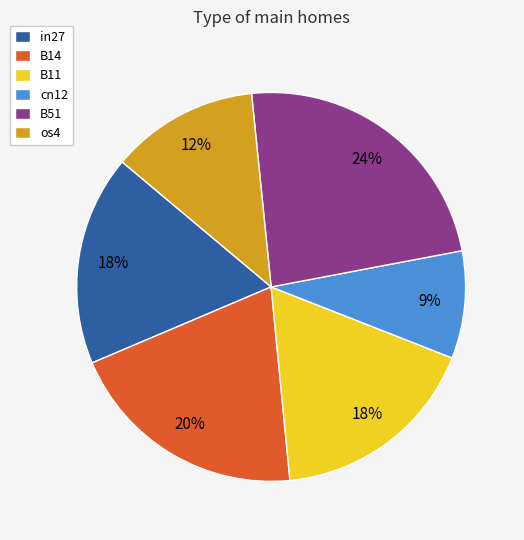

How many segments does this pie chart have?

6